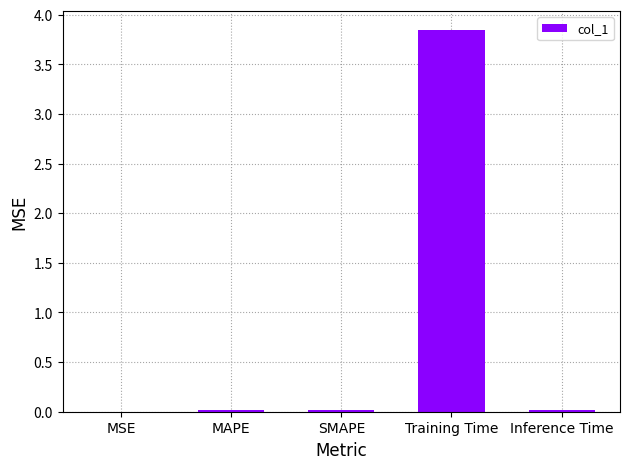

The value at SMAPE is 0.0. True or false?

True